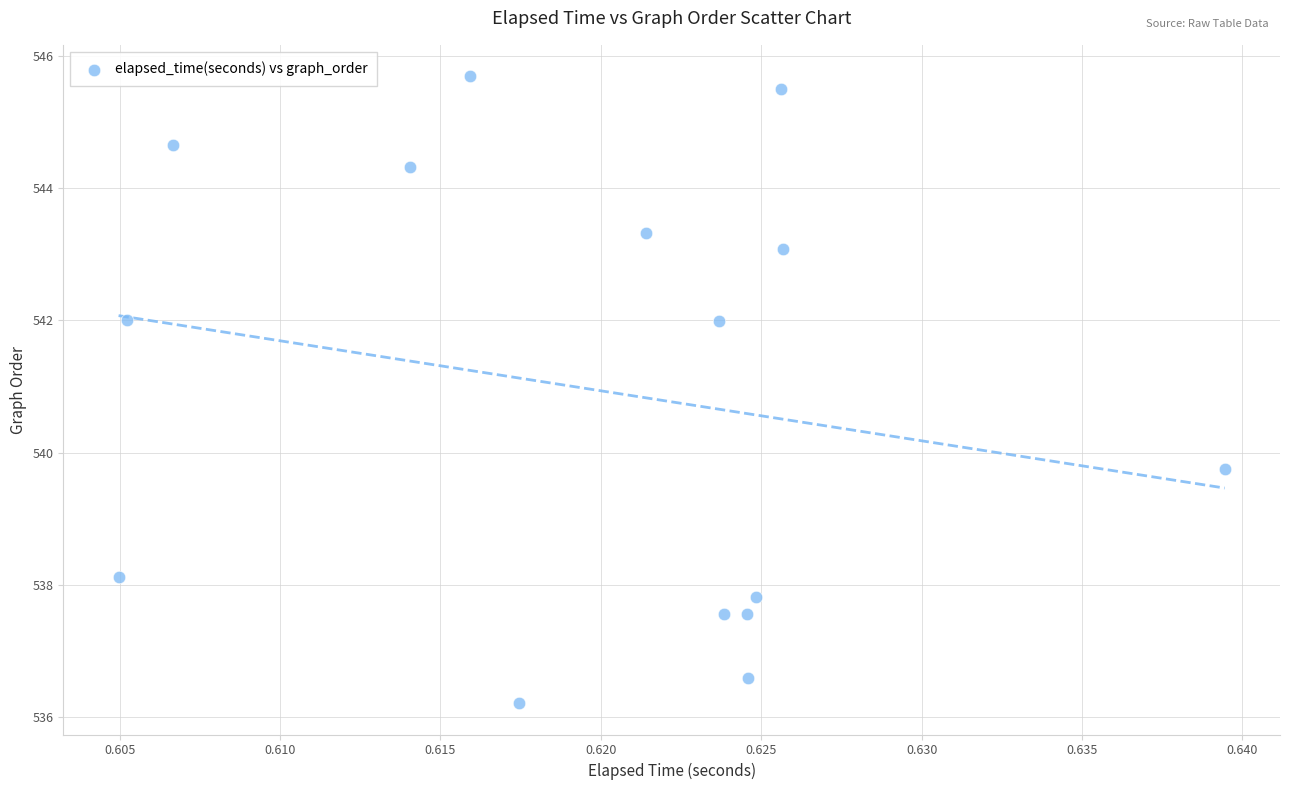

What Y value in the scatter plot is closest to 540?

539.7